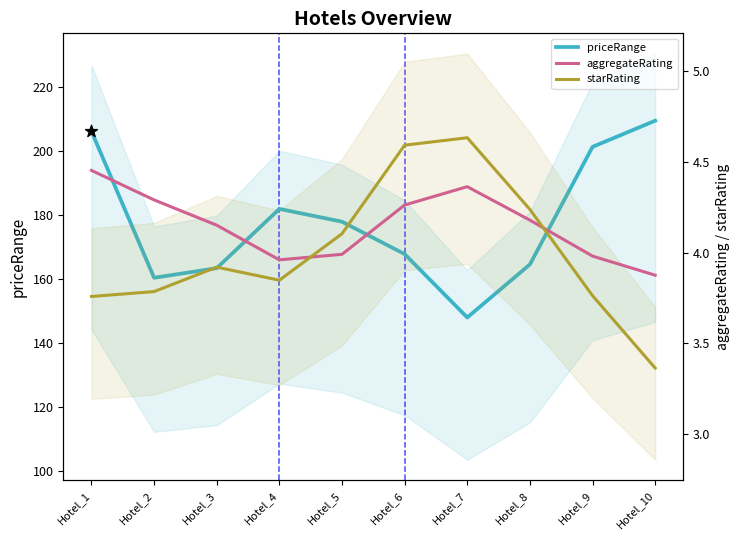

Which series contains the highest Y value?

priceRange